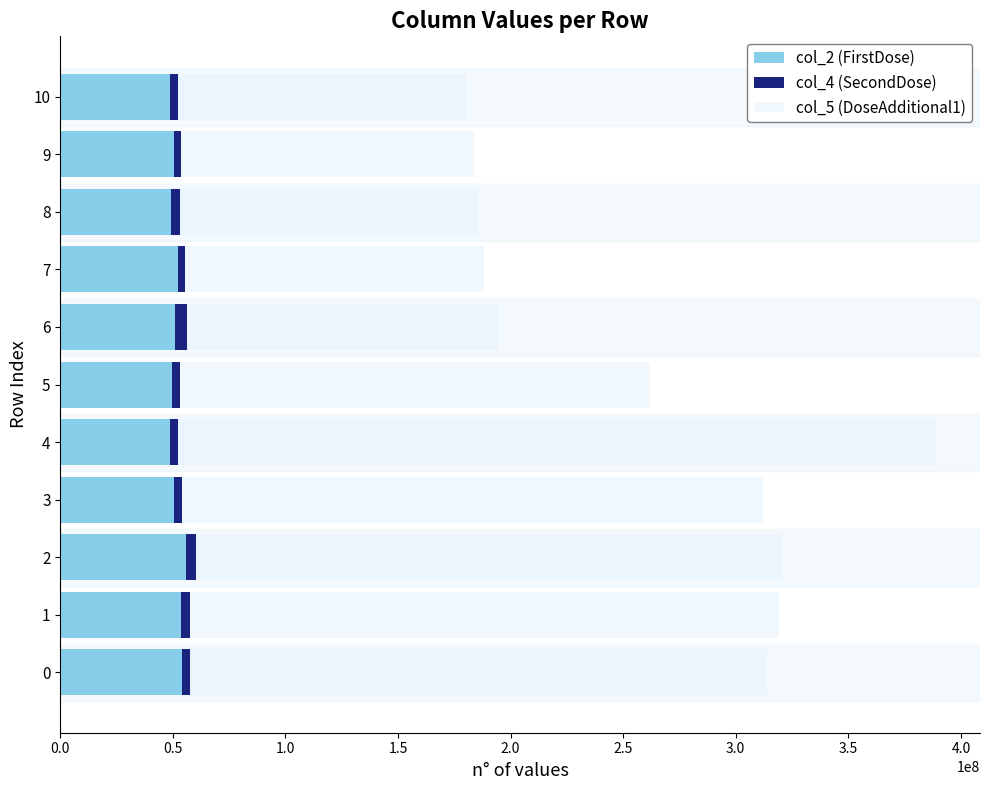

At which category is the sum across all series the highest?

4